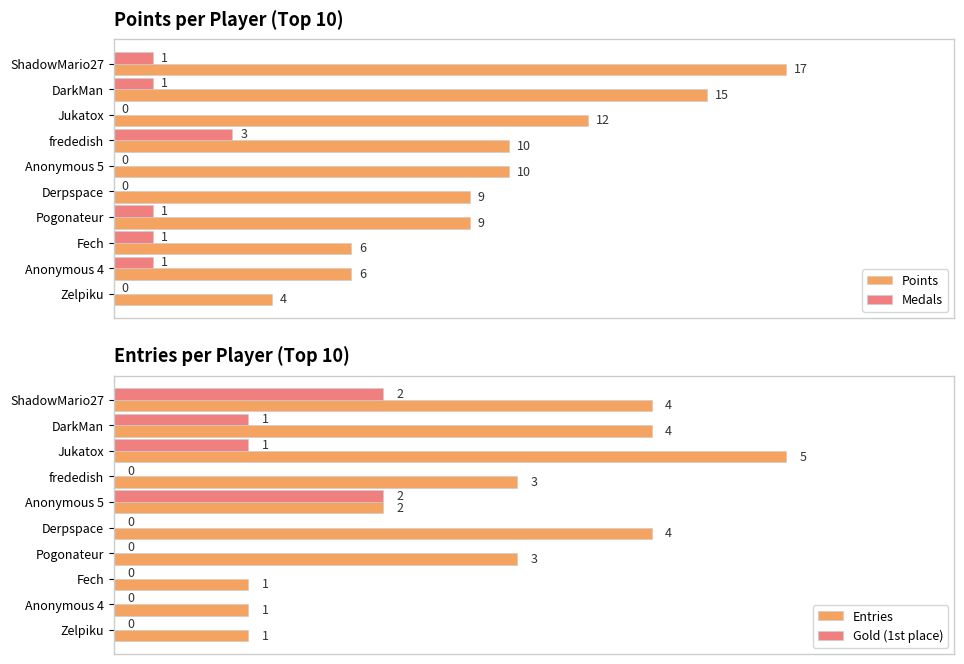

Count the Gold (1st place) values in the range 0 to 1.

8